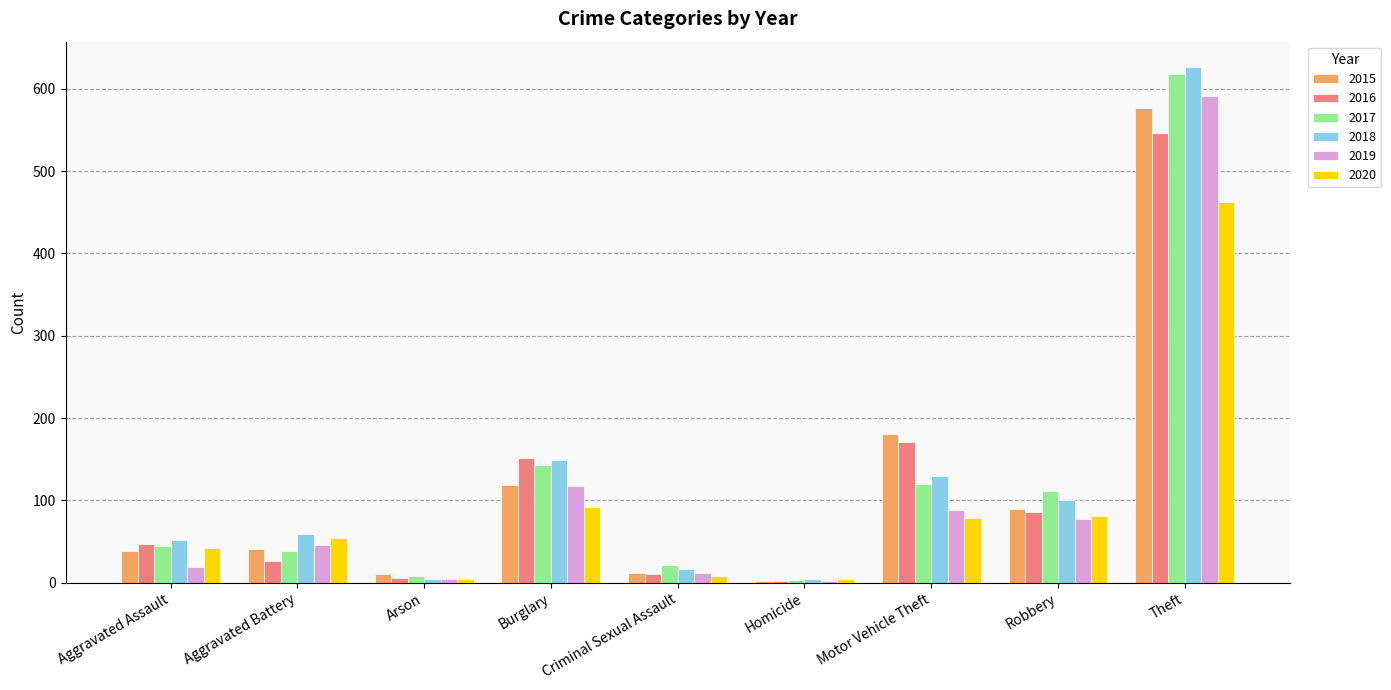

Is the value of 2019 at Aggravated Battery greater than the value of 2017 at Homicide?

Yes